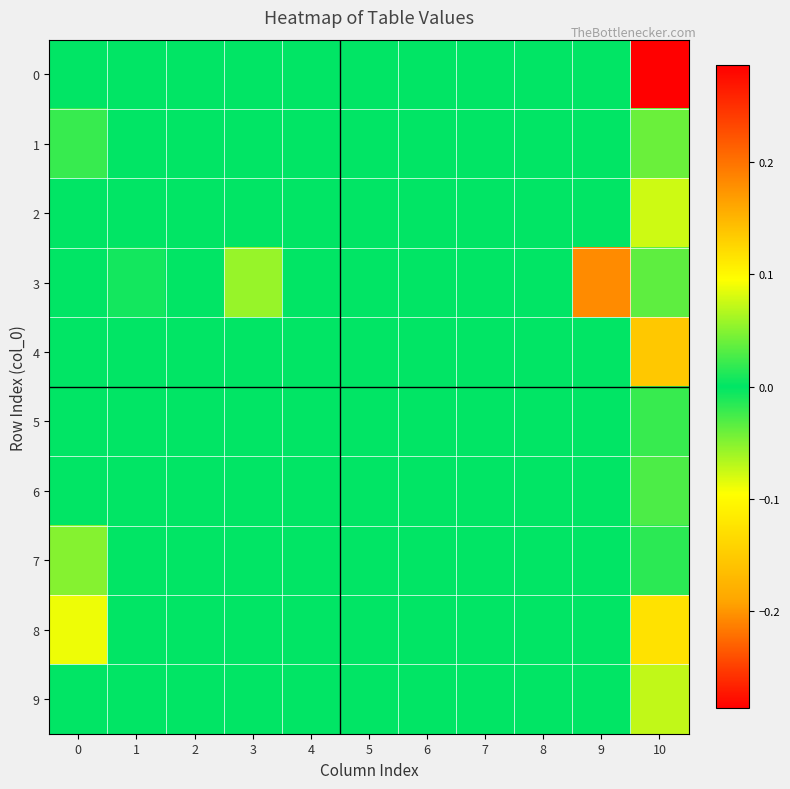

At which category is the sum across all series the highest?

10